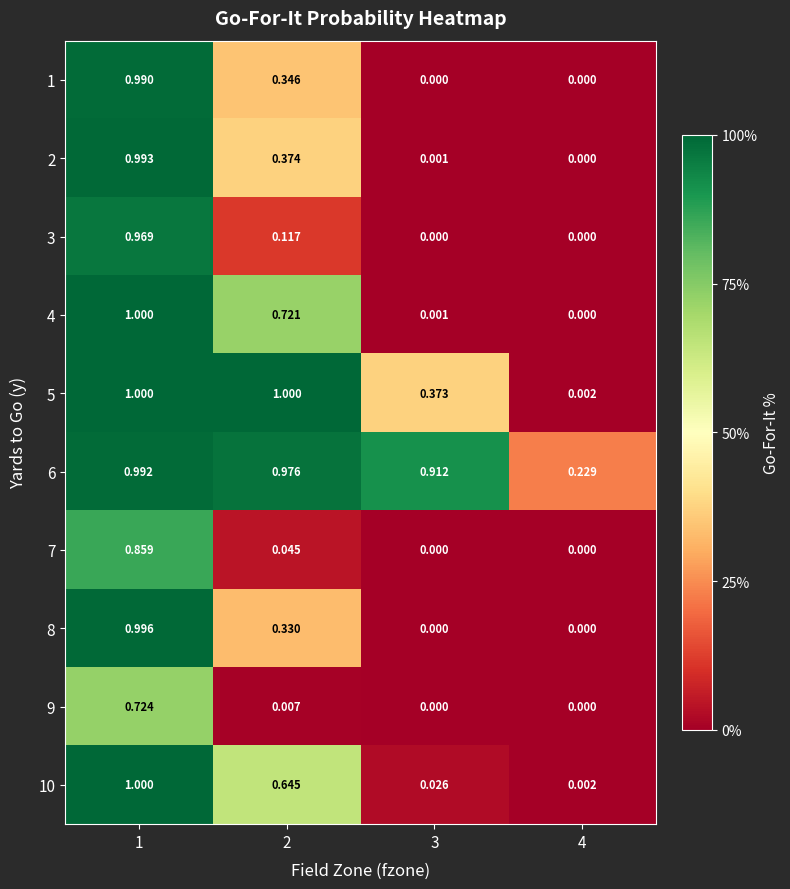

Is the value of 4 at 4 greater than the value of 7 at 1?

No